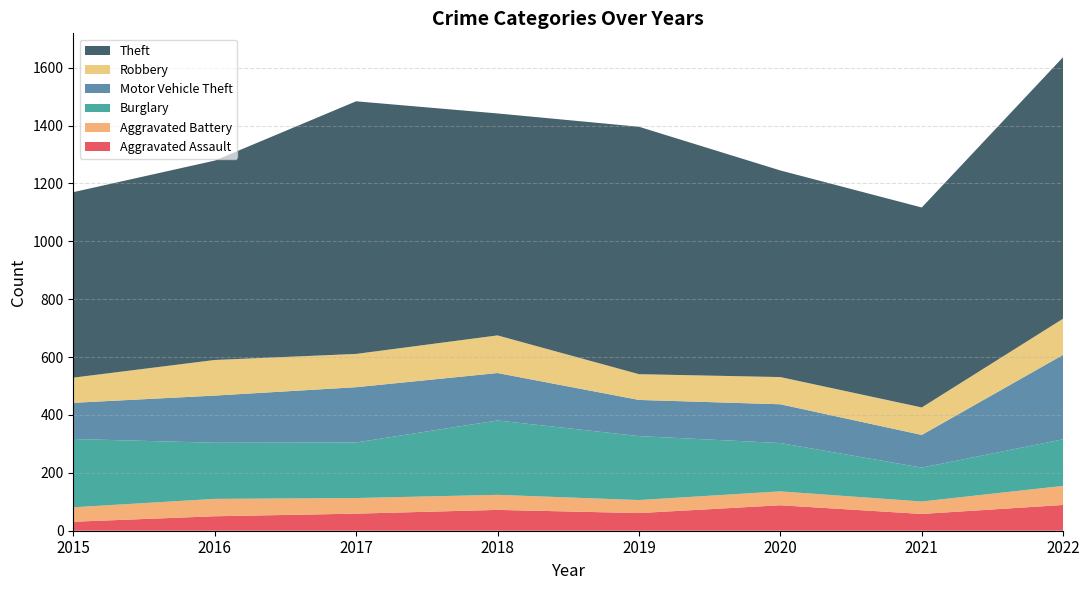

How many data points does each series have?

8